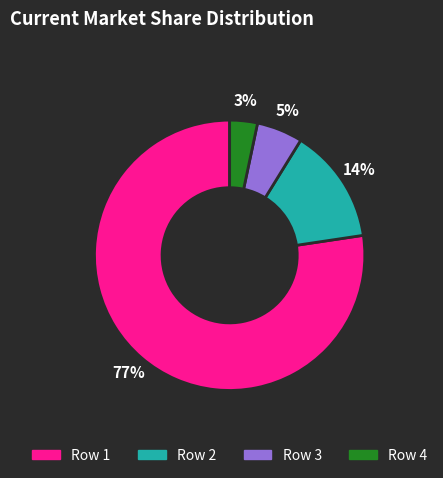

Which has a higher value, Row 1 or Row 4?

Row 1